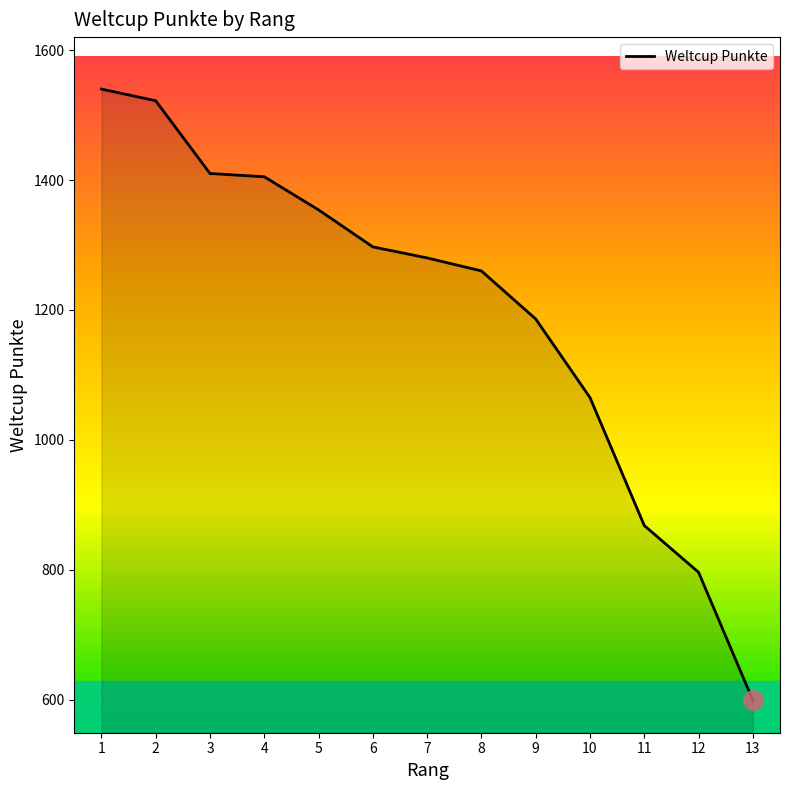

Reading right to left, transcribe all the data shown in this chart.

13=599	12=796	11=868	10=1065	9=1186	8=1260	7=1280	6=1297	5=1354	4=1405	3=1410	2=1522	1=1540